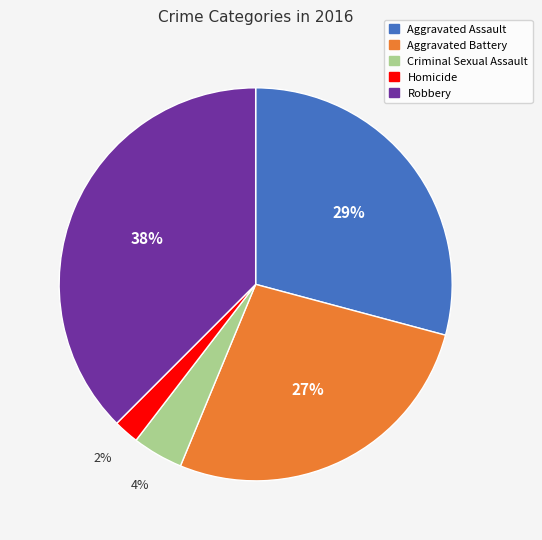

Combined, do Homicide and Aggravated Battery account for over 50%?

No